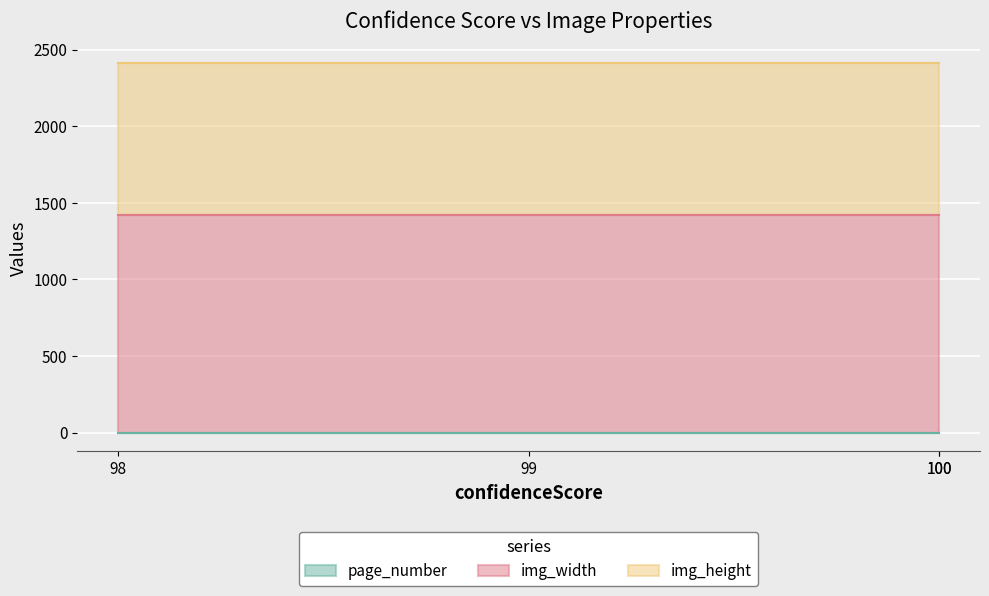

True or false: img_height has more than 1 points higher than both neighbors.

False